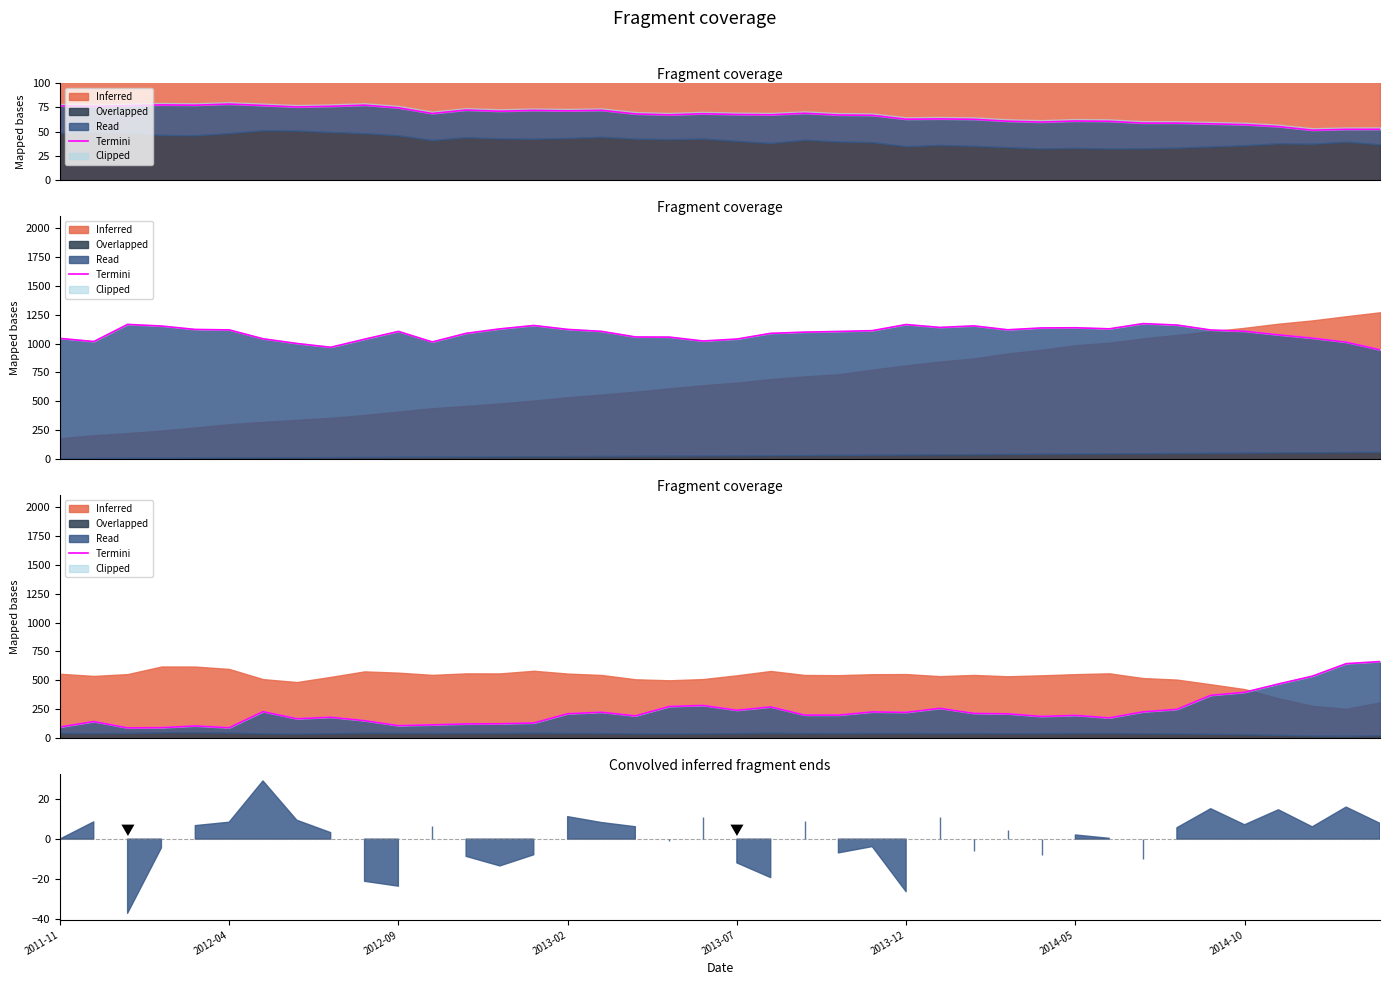

What is the difference between the values at 11 and 18?

158.6